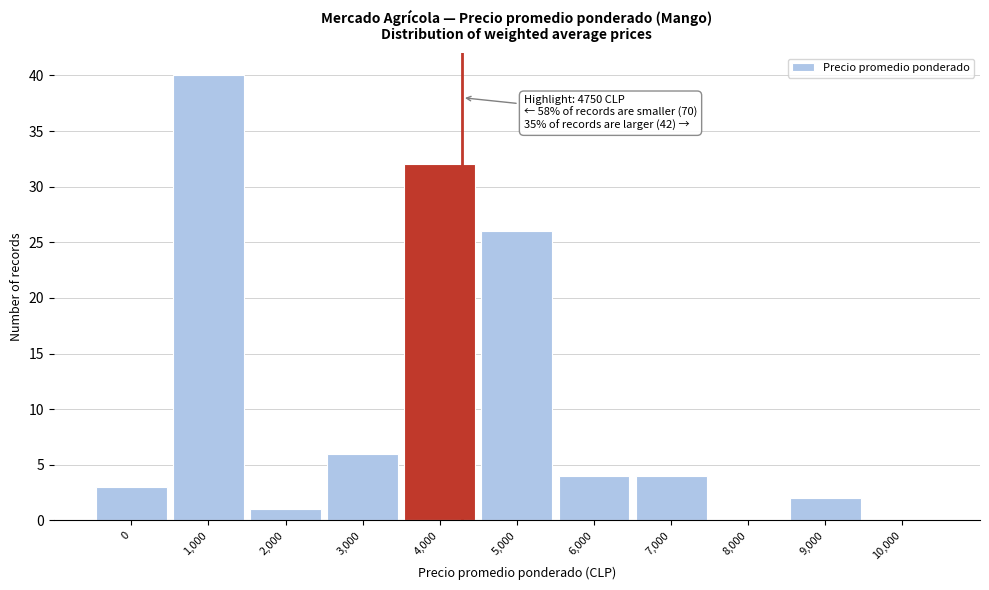

Reading left to right, list all the values displayed in this chart.

0=3	1,000=40	2,000=1	3,000=6	4,000=32	5,000=26	6,000=4	7,000=4	8,000=0	9,000=2	10,000=0